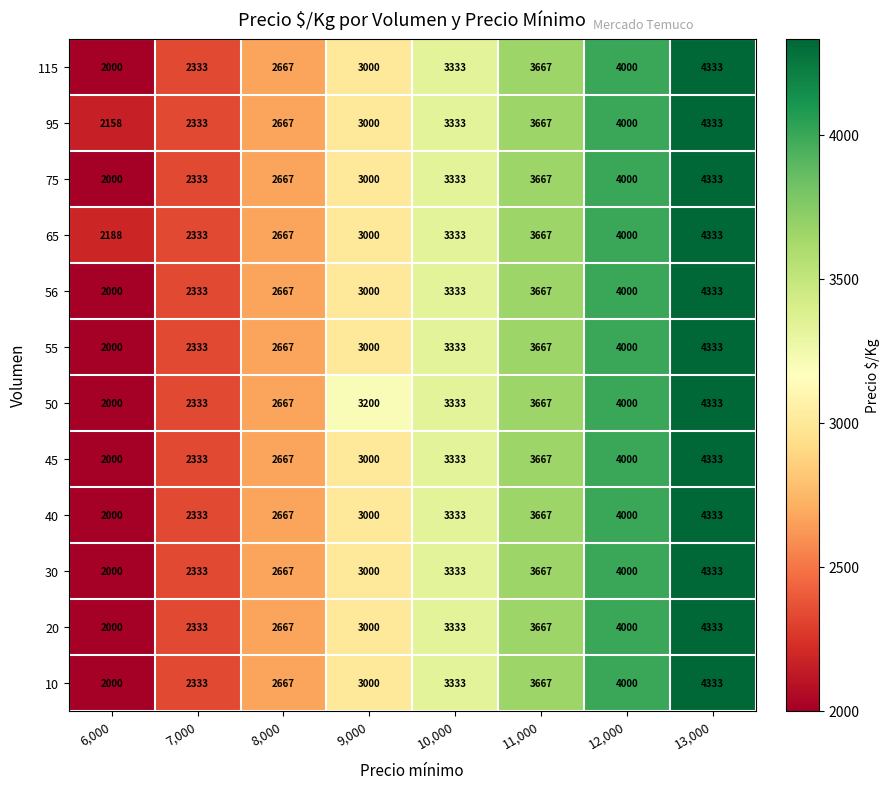

What is the difference between the highest and lowest values at 9,000?

200